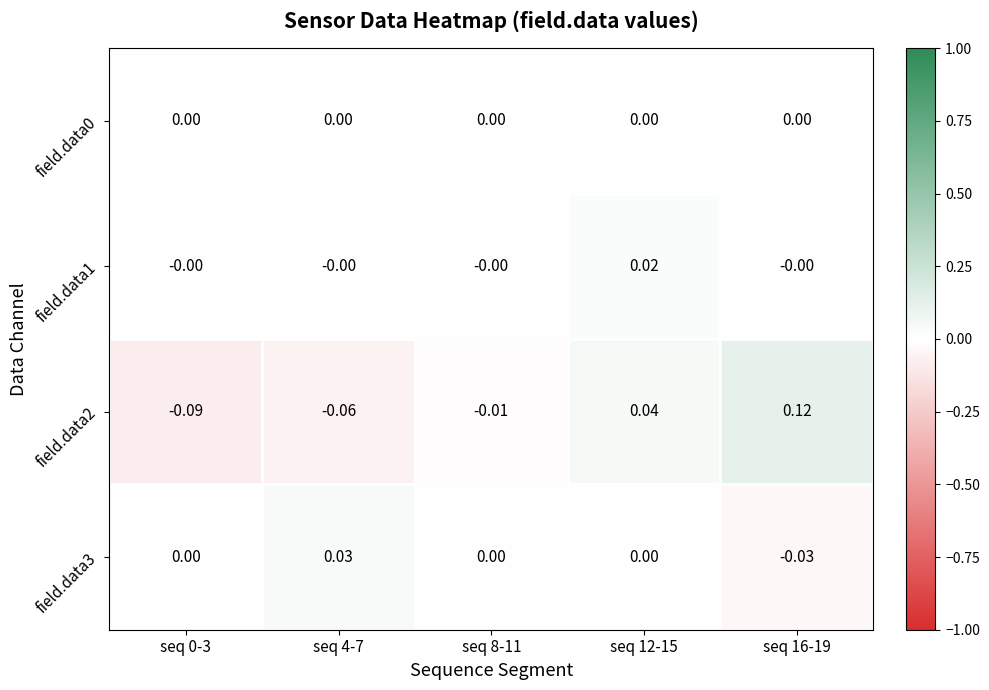

Is the value of field.data2 at seq 8-11 greater than the value of field.data3 at seq 0-3?

No